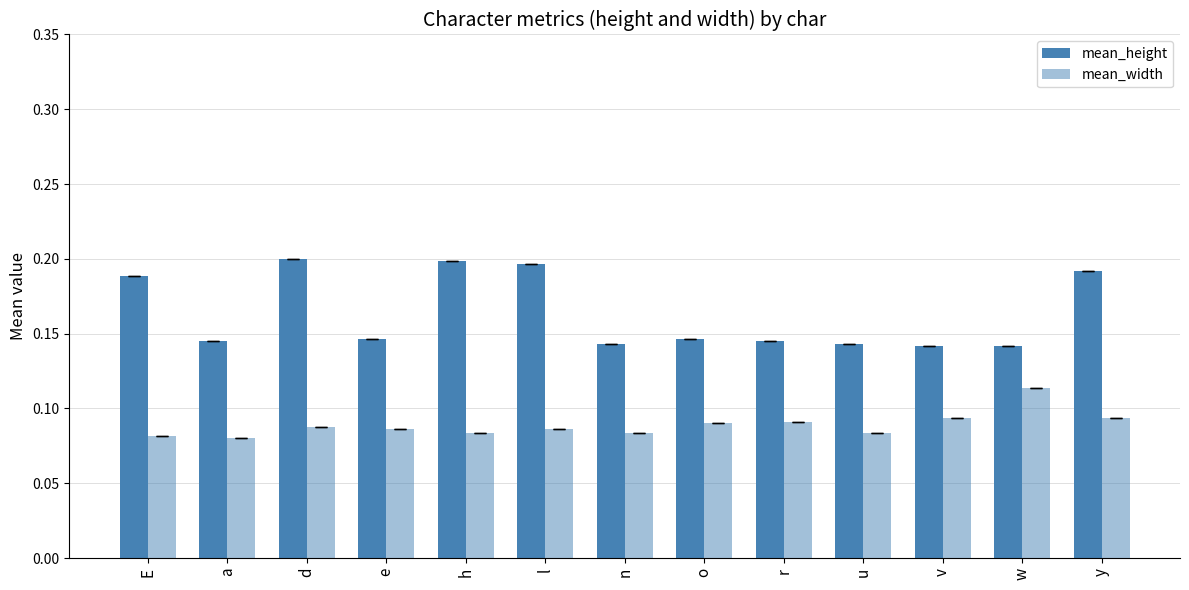

What position from the right is y?

1